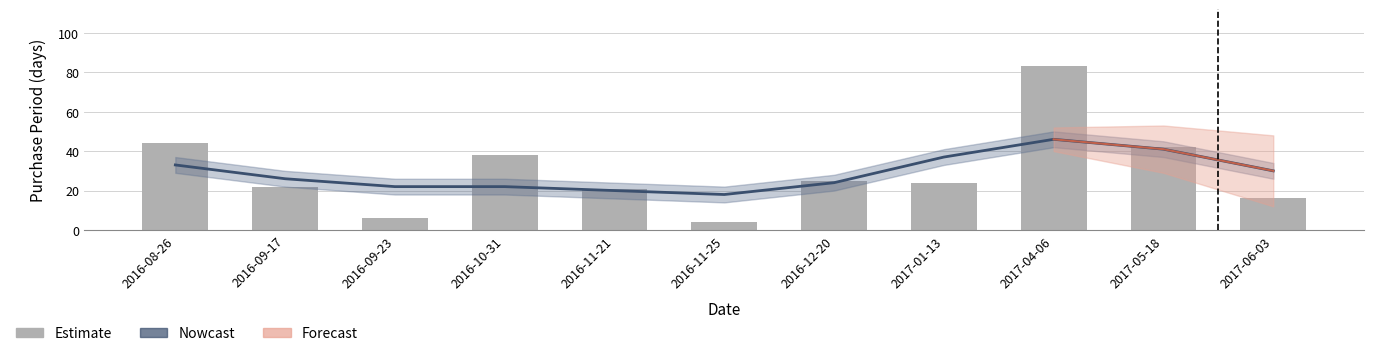

What is the minimum value for Estimate?

4